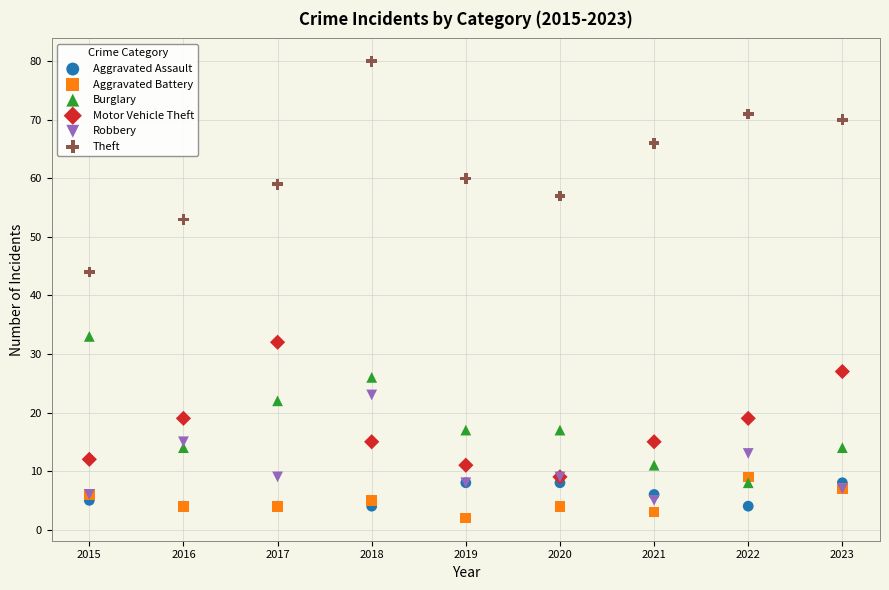

Across all series, what Y value is closest to 41?

44